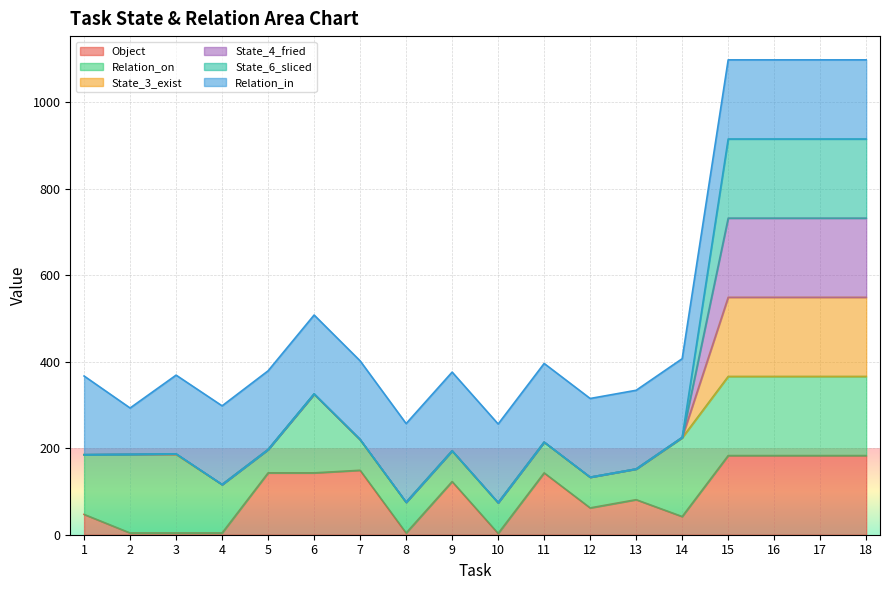

Which category has the highest value in the Object series?

15